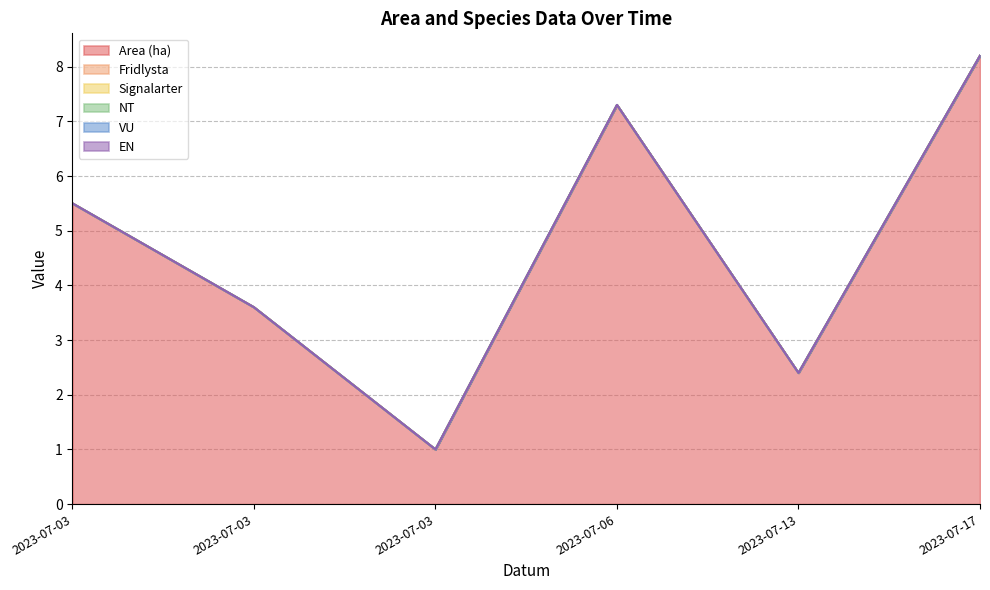

Reading left to right, extract all data points from this chart.

Area (ha): 5.5	3.6	1.0	7.3	2.4	8.2
Fridlysta: 0.0	0.0	0.0	0.0	0.0	0.0
Signalarter: 0.0	0.0	0.0	0.0	0.0	0.0
NT: 0.0	0.0	0.0	0.0	0.0	0.0
VU: 0.0	0.0	0.0	0.0	0.0	0.0
EN: 0.0	0.0	0.0	0.0	0.0	0.0